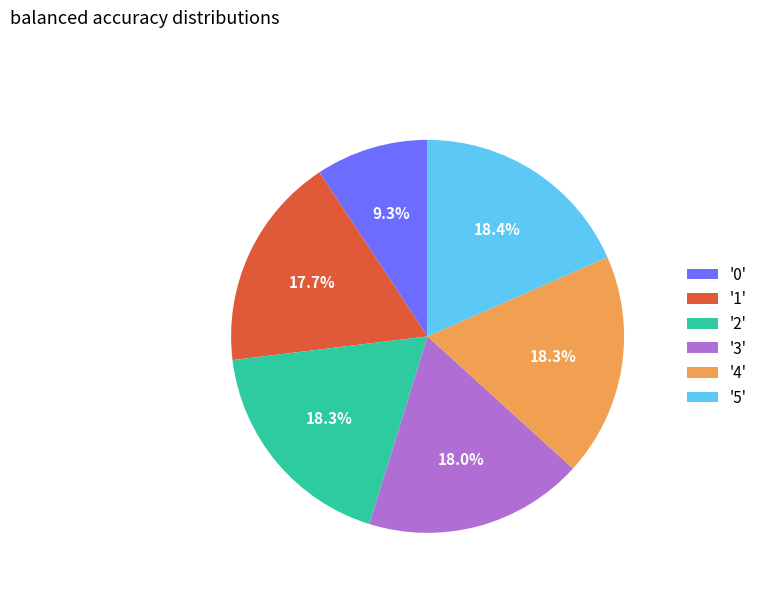

What is the smallest slice in the pie chart?

'0'